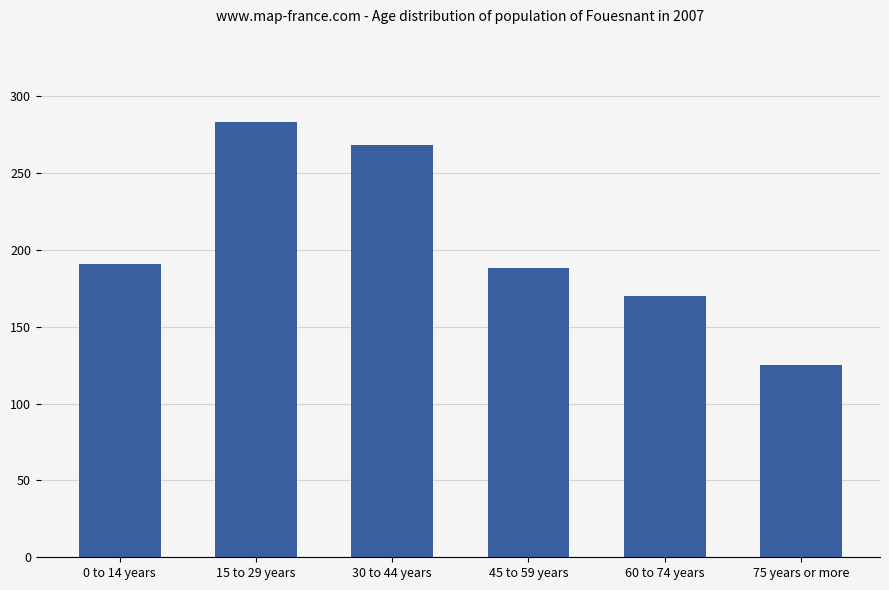

What is the value of the 2nd bar from the left?

283.1